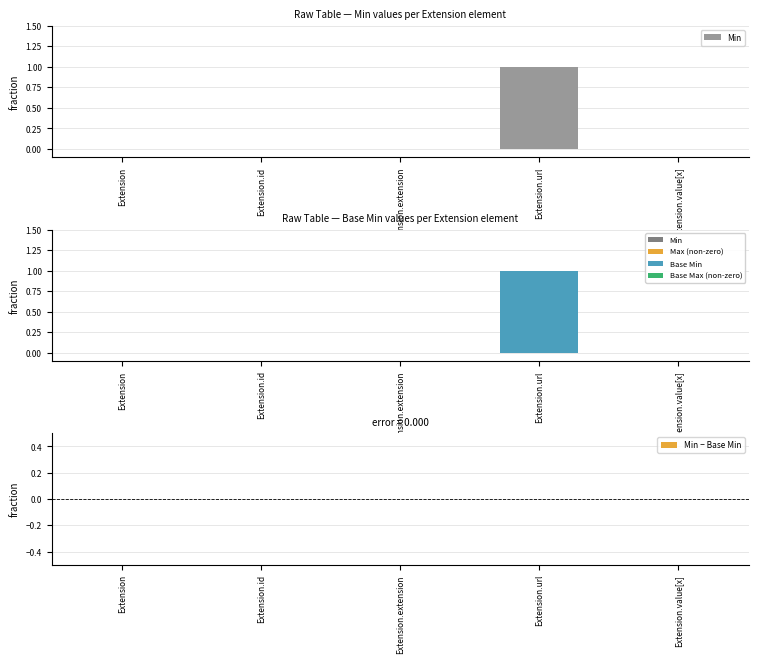

Reading left to right, transcribe all the data shown in this chart.

Min: Extension=0	Extension.id=0	Extension.extension=0	Extension.url=1	Extension.value[x]=0
Base Min: Extension=0	Extension.id=0	Extension.extension=0	Extension.url=1	Extension.value[x]=0
Min − Base Min: Extension=0	Extension.id=0	Extension.extension=0	Extension.url=0	Extension.value[x]=0